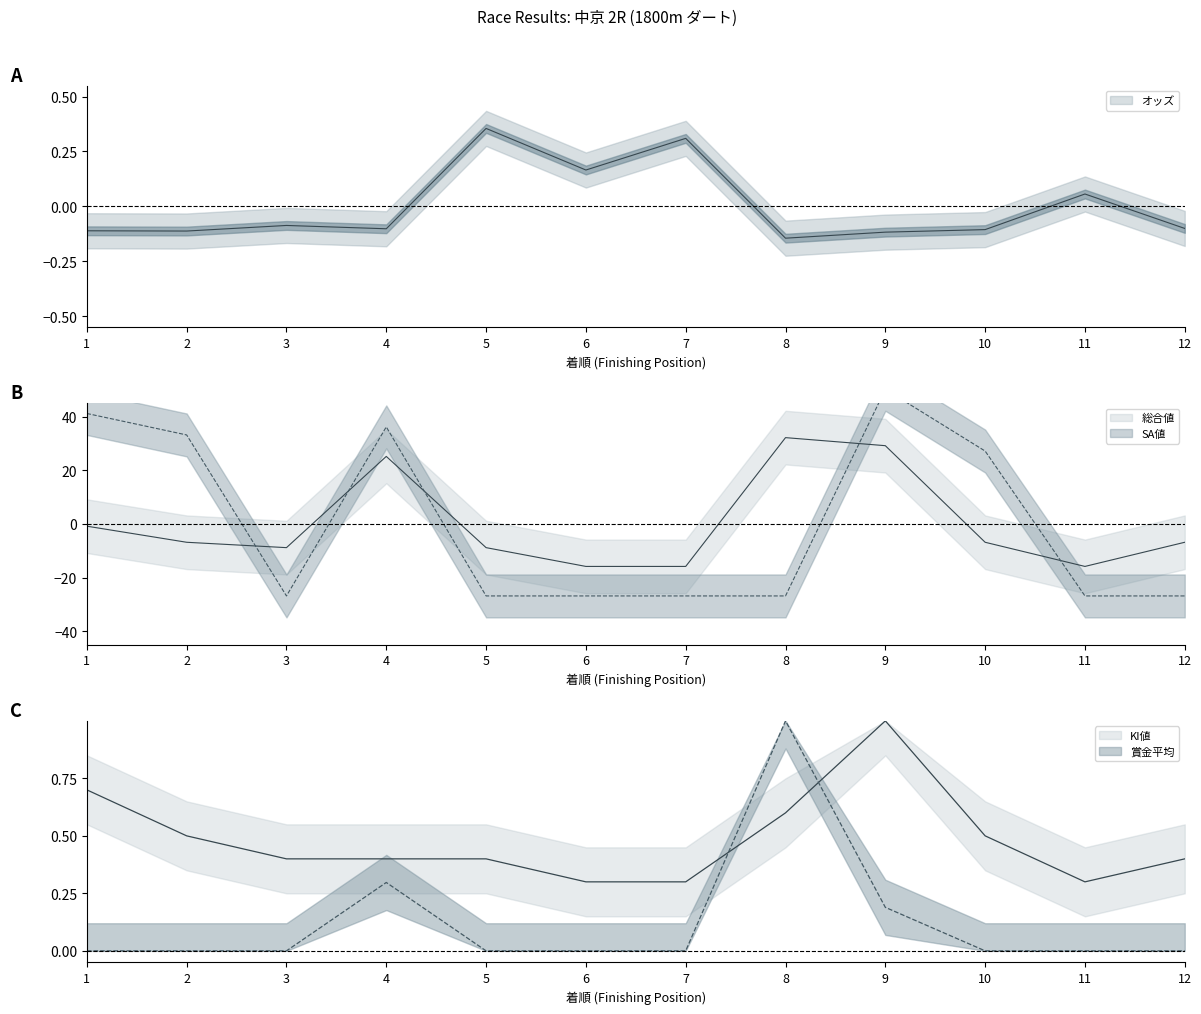

What is the maximum value shown in the chart?

50.2